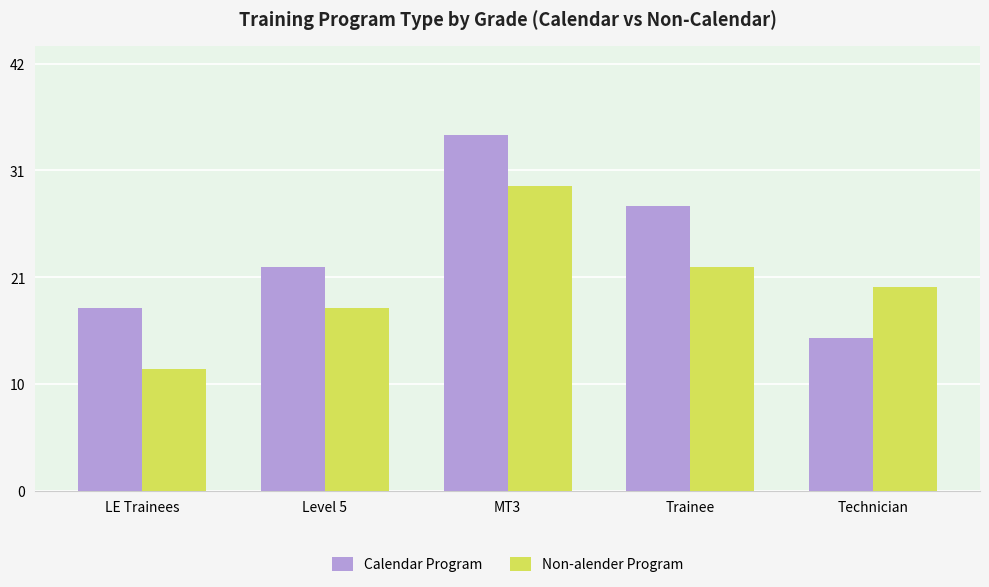

What is the average value of the Calendar Program series?

24